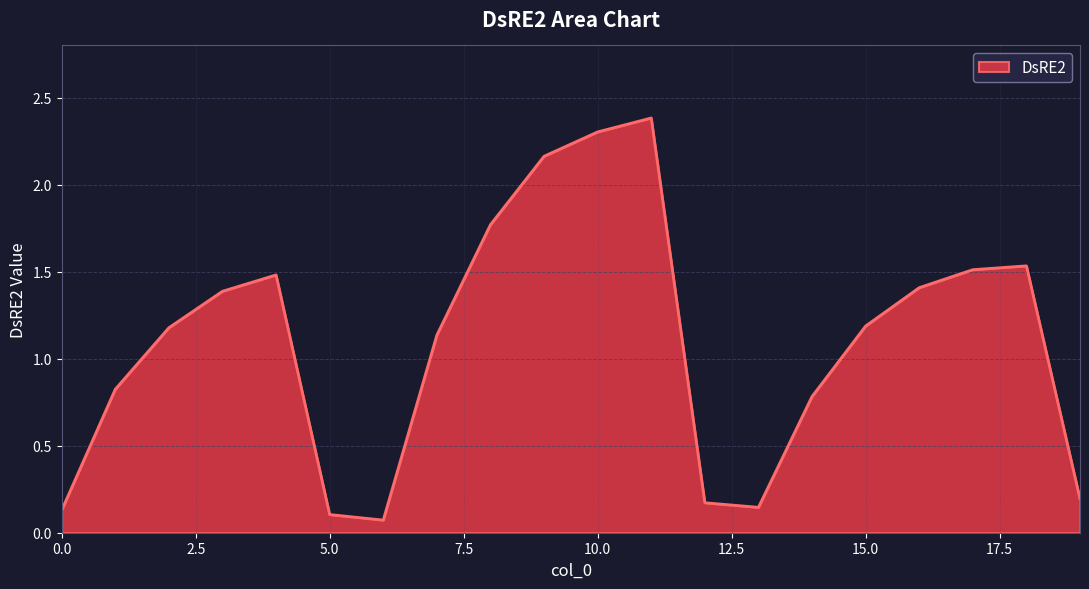

What is the greatest value displayed?

2.4